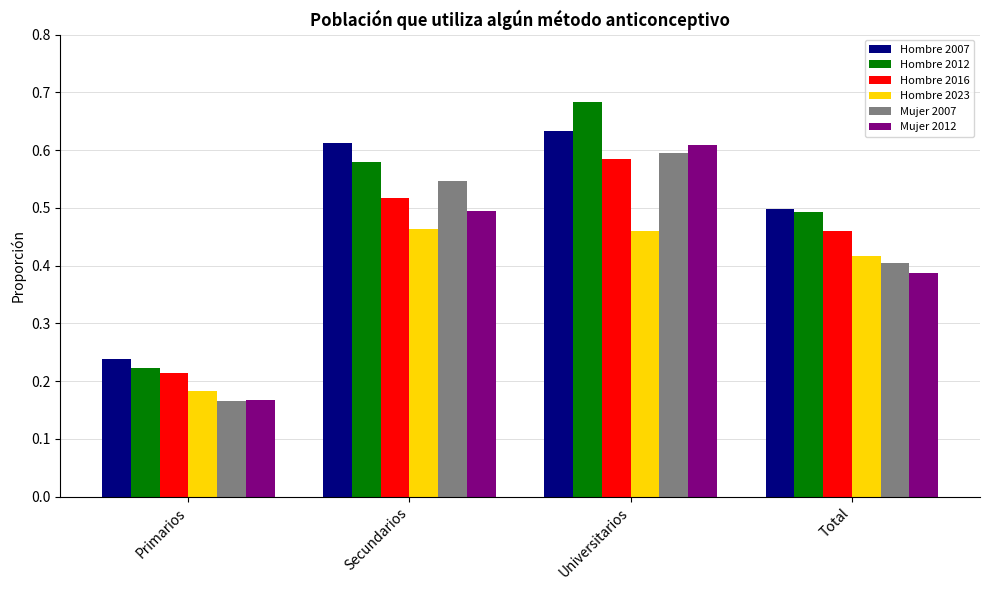

Count the number of categories in the chart.

4